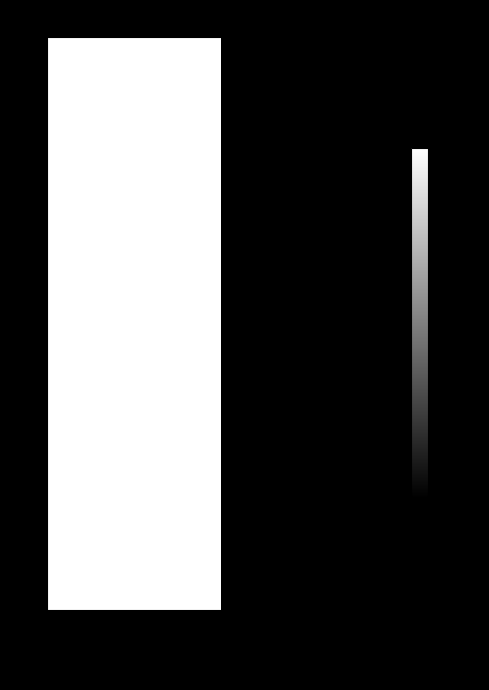

Reading left to right, list all the values displayed in this chart.

0: 047: SANEAMIENTO=1	048: PROT. MEDIO AMB.=0
1: 047: SANEAMIENTO=1	048: PROT. MEDIO AMB.=0